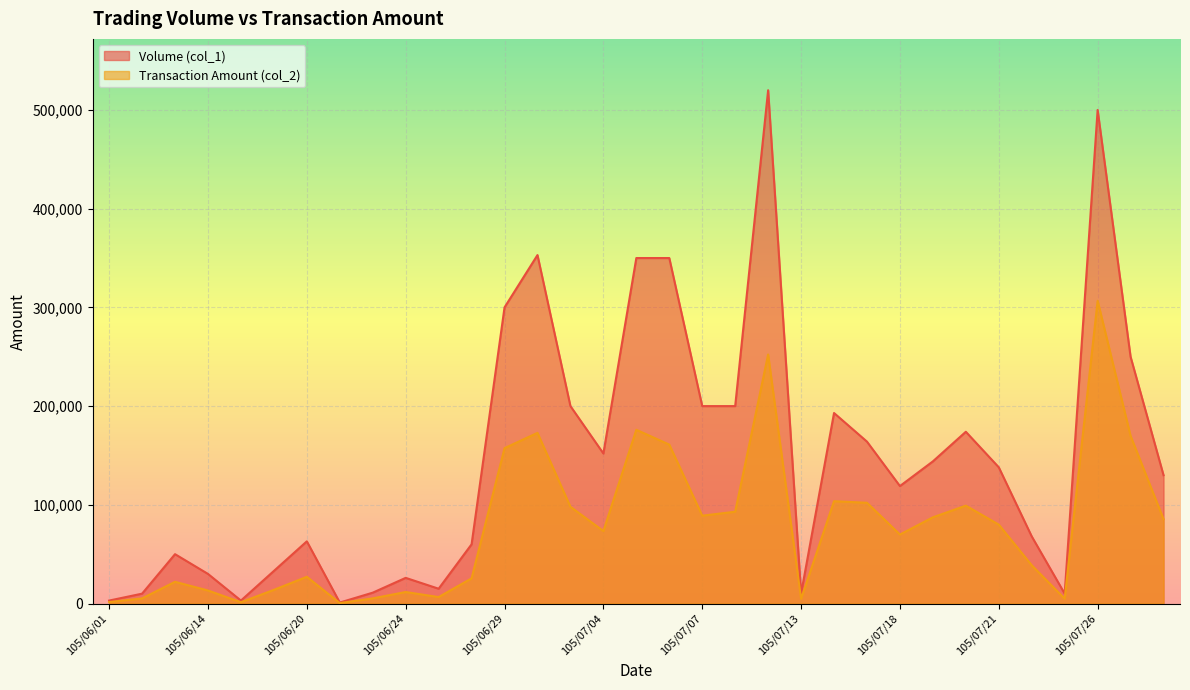

At which category does the chart reach its minimum across all series?

105/06/22